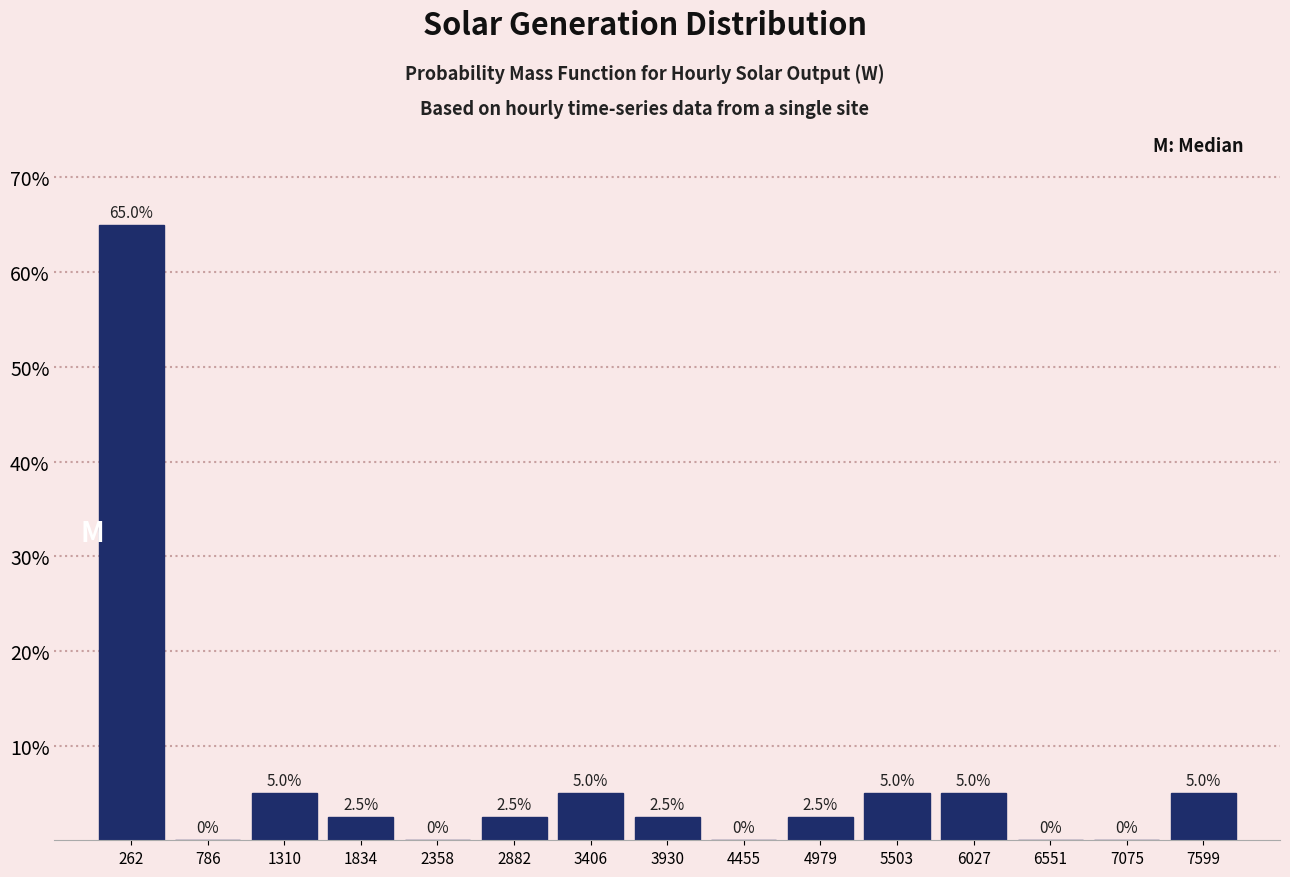

Reading left to right, list every bar in this chart as the range it spans on the x-axis followed by its height. The bar edges are not printed on the chart, so give them approximately, as read against the axis.

0 to 500: 65.0
500 to 1000: 0.0
1000 to 1600: 5.0
1600 to 2100: 2.5
2100 to 2600: 0.0
2600 to 3100: 2.5
3100 to 3700: 5.0
3700 to 4200: 2.5
4200 to 4700: 0.0
4700 to 5200: 2.5
5200 to 5800: 5.0
5800 to 6300: 5.0
6300 to 6800: 0.0
6800 to 7300: 0.0
7300 to 7900: 5.0